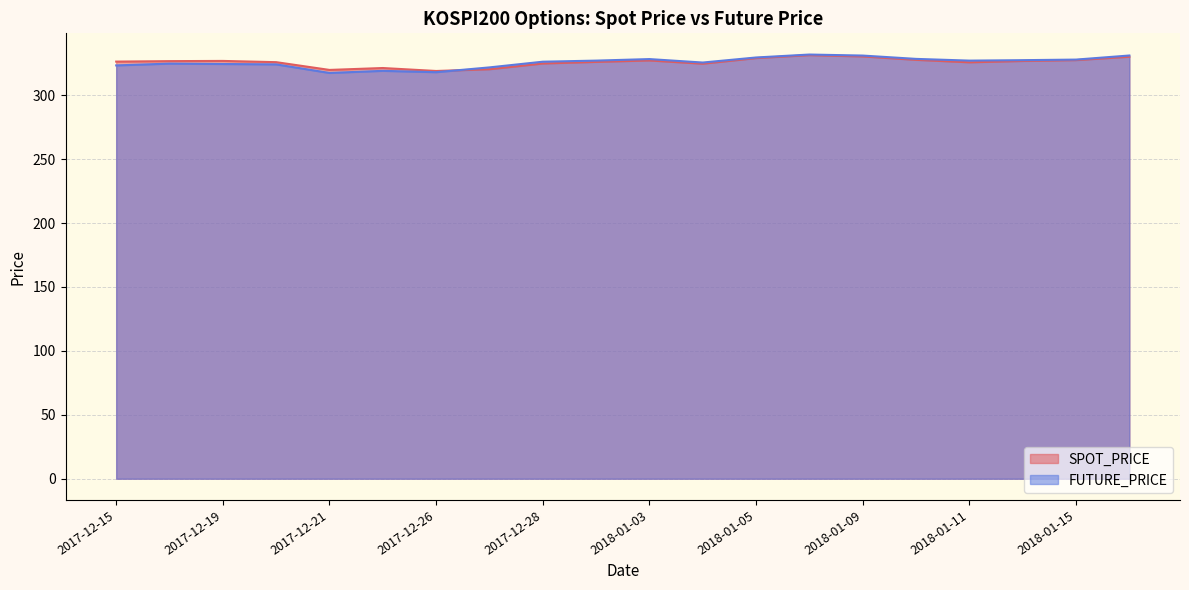

What is the maximum value shown in the chart?

331.8